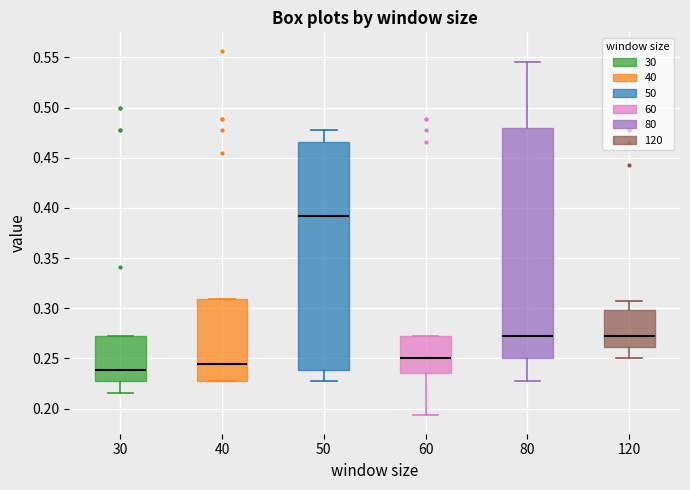

Where is the lower edge of the box at x = 50 on the y-axis? The values are not printed on the chart, so give them approximately, as read against the axis.

0.240